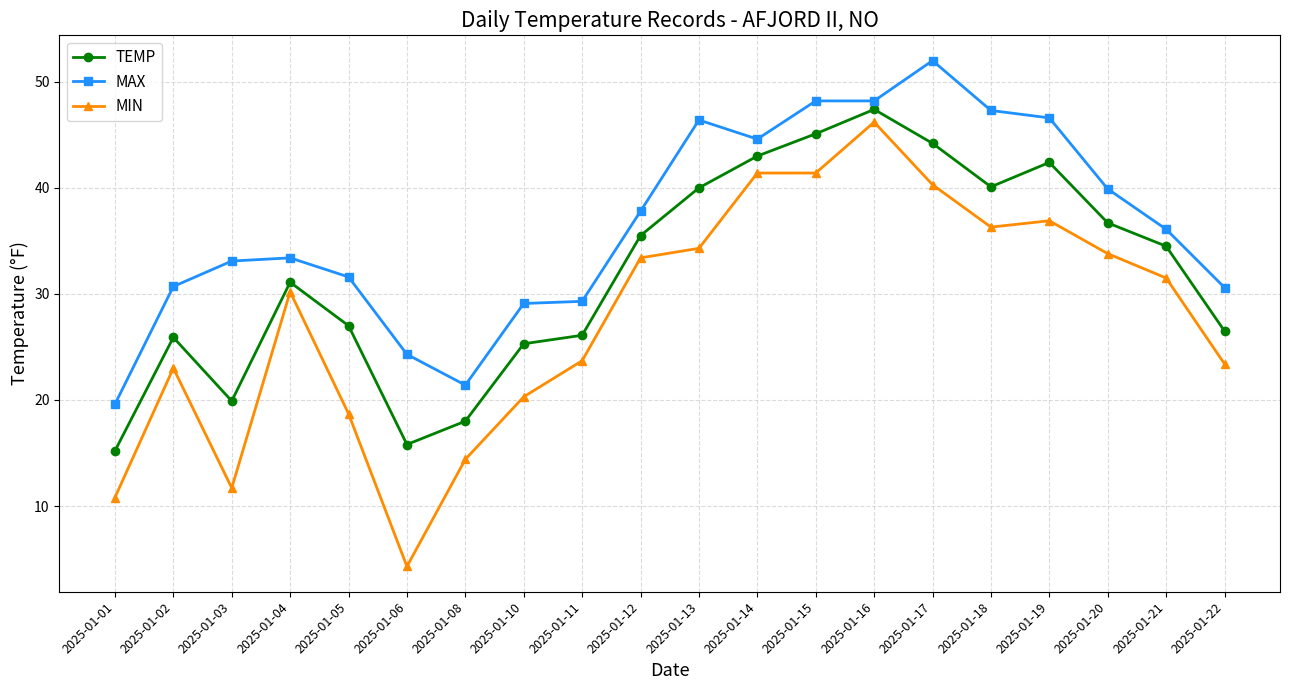

What is the highest value of the MAX series?

52.0